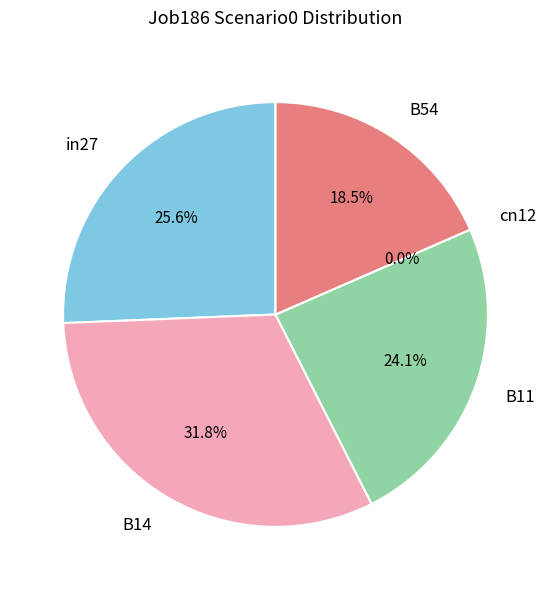

To the nearest percent, what is the combined percentage of in27 and B14?

57%